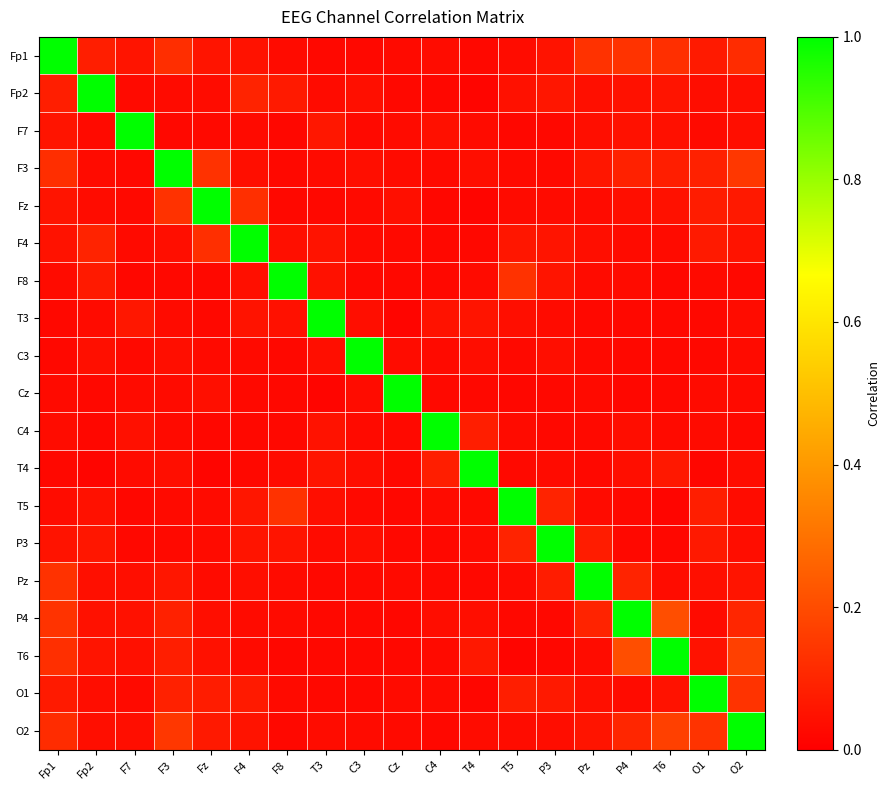

How many distinct data groups are displayed?

19